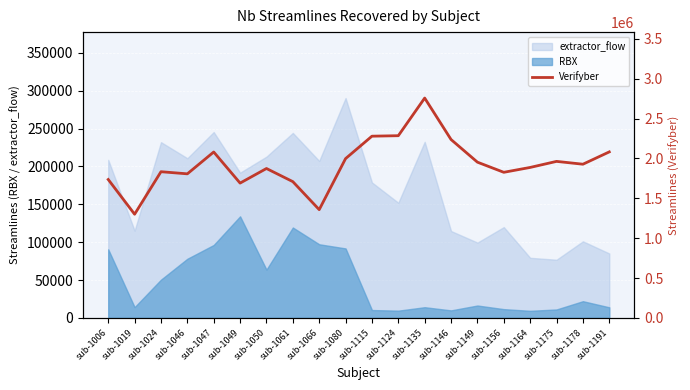

The chart shows a value of 2081632 at sub-1047. True or false?

True